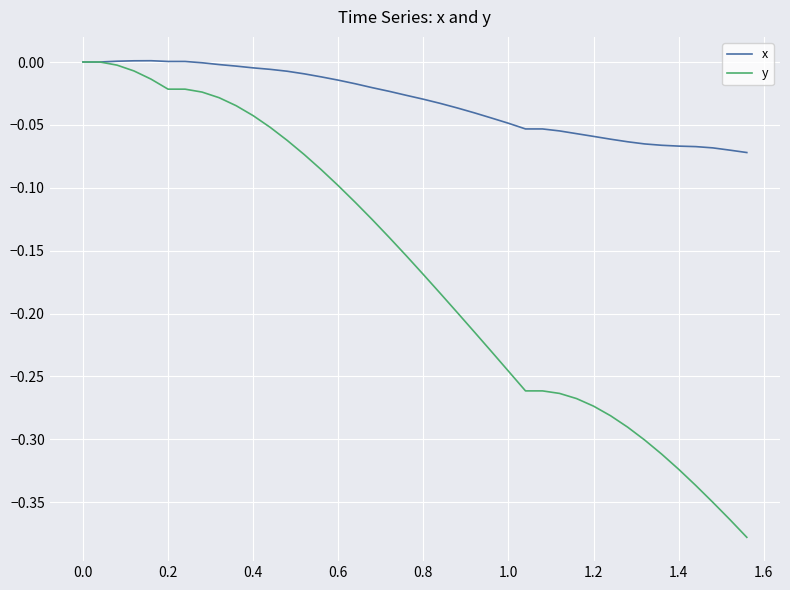

What are all the series names shown in the legend?

x, y